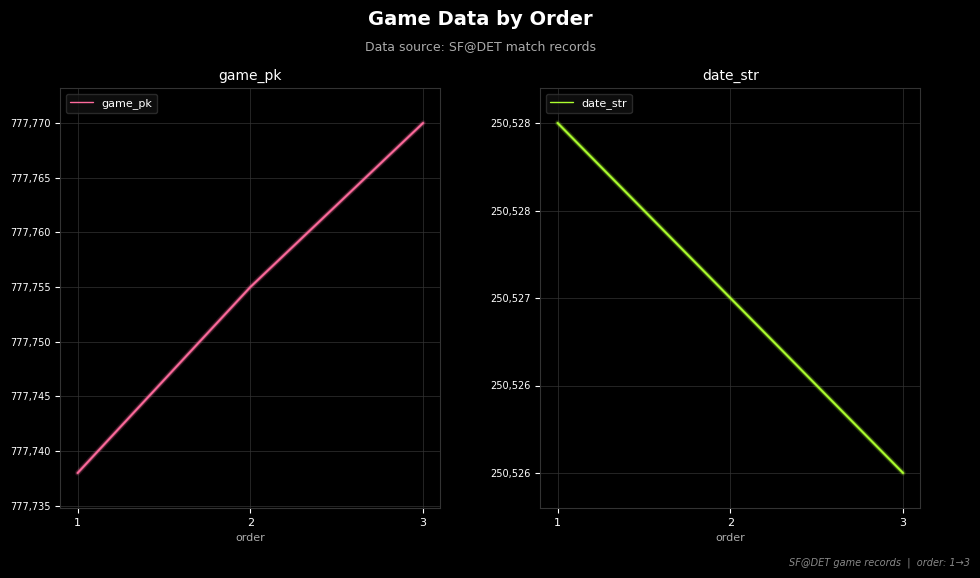

Between 2 and 3, which series saw the biggest shift?

game_pk